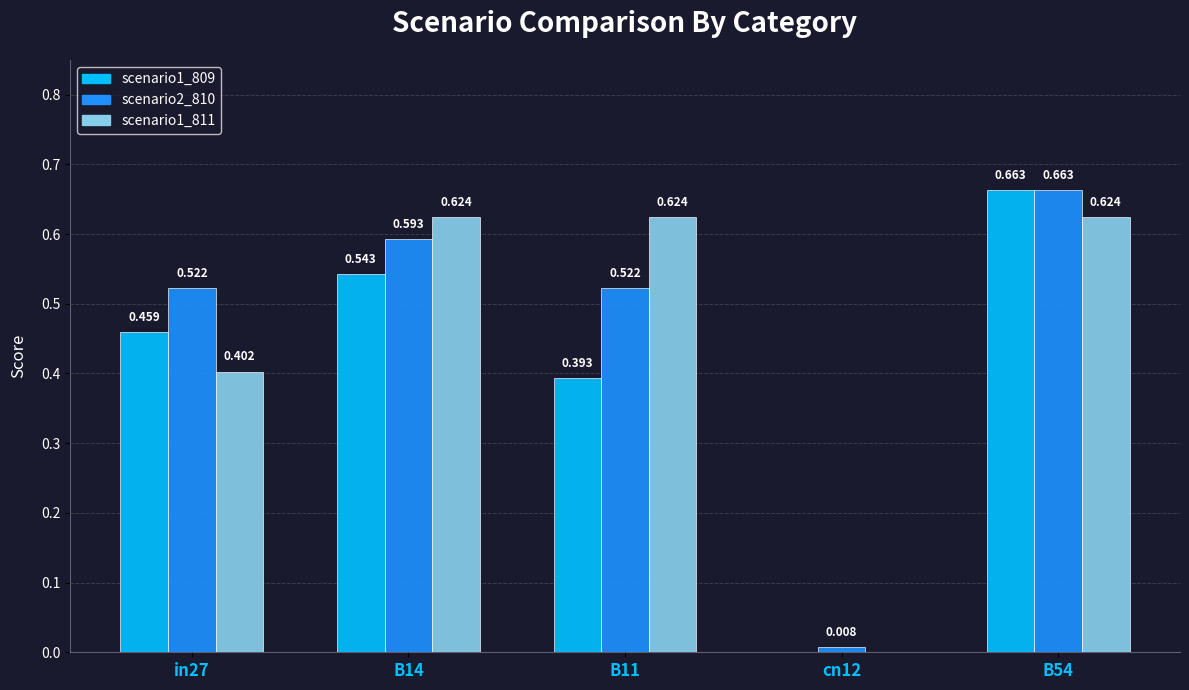

What position from the right is cn12?

2